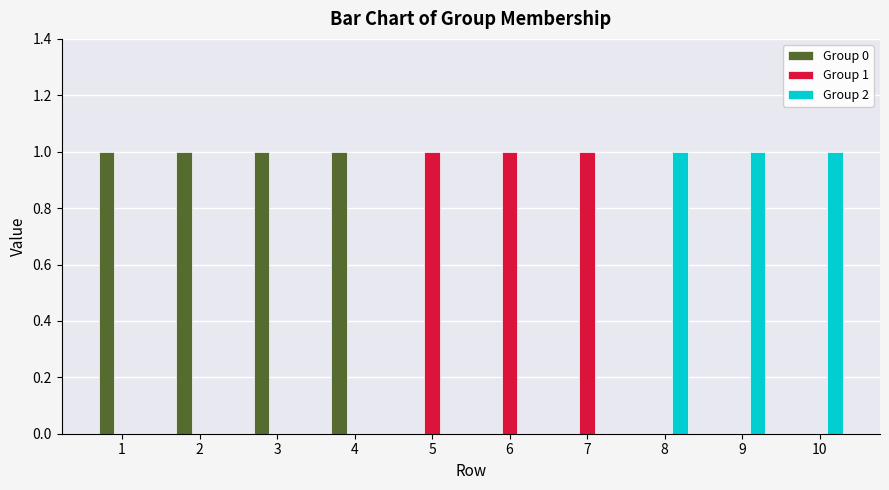

What are all the series names shown in the legend?

Group 0, Group 1, Group 2